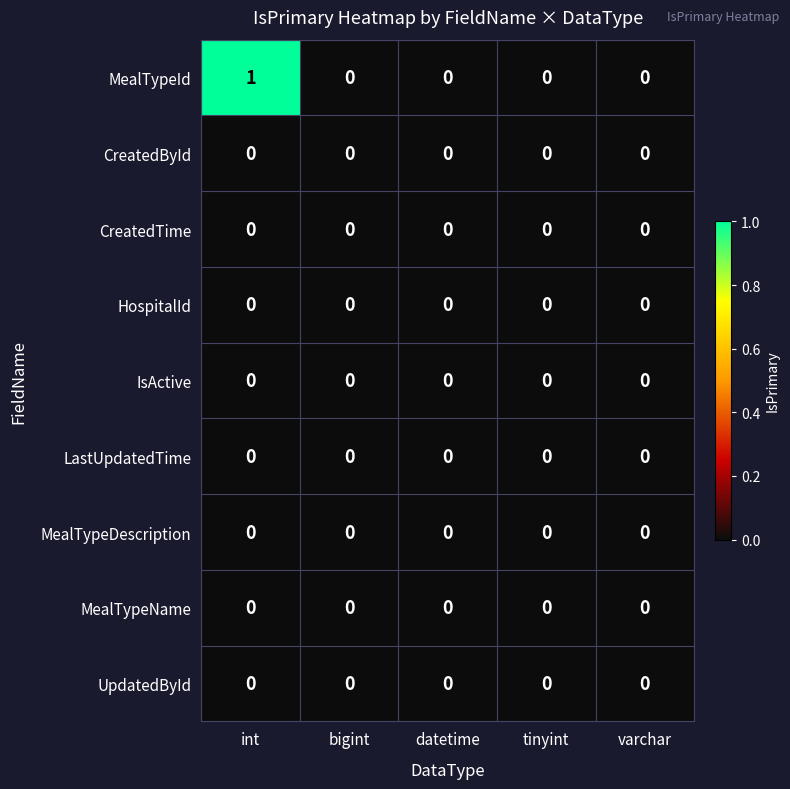

At which category is the sum across all series the highest?

int